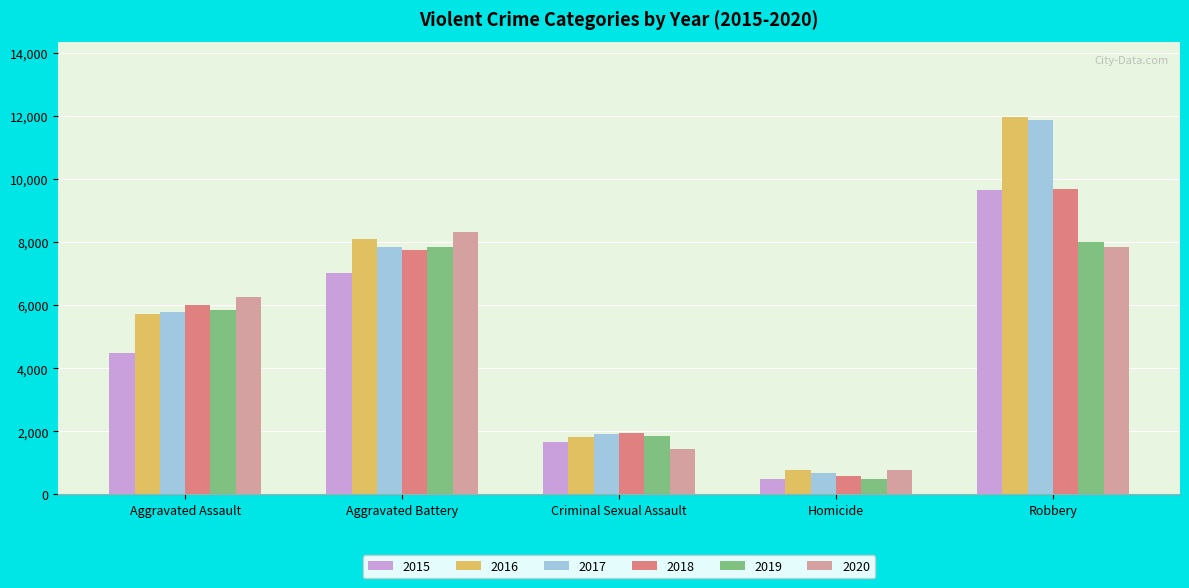

Is it true that 2015 equals 1648 at Criminal Sexual Assault?

True